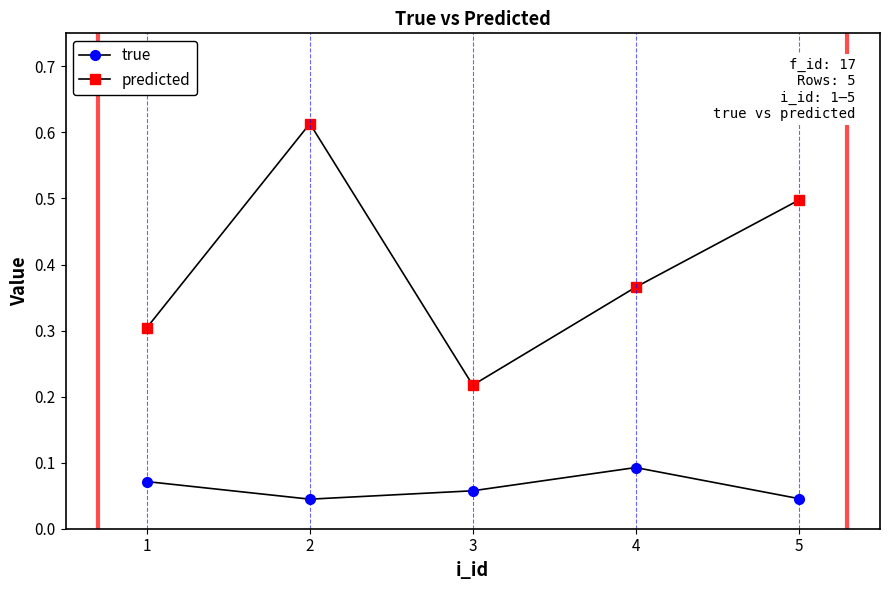

What is the difference between the maximum and second lowest values in the predicted series?

0.3